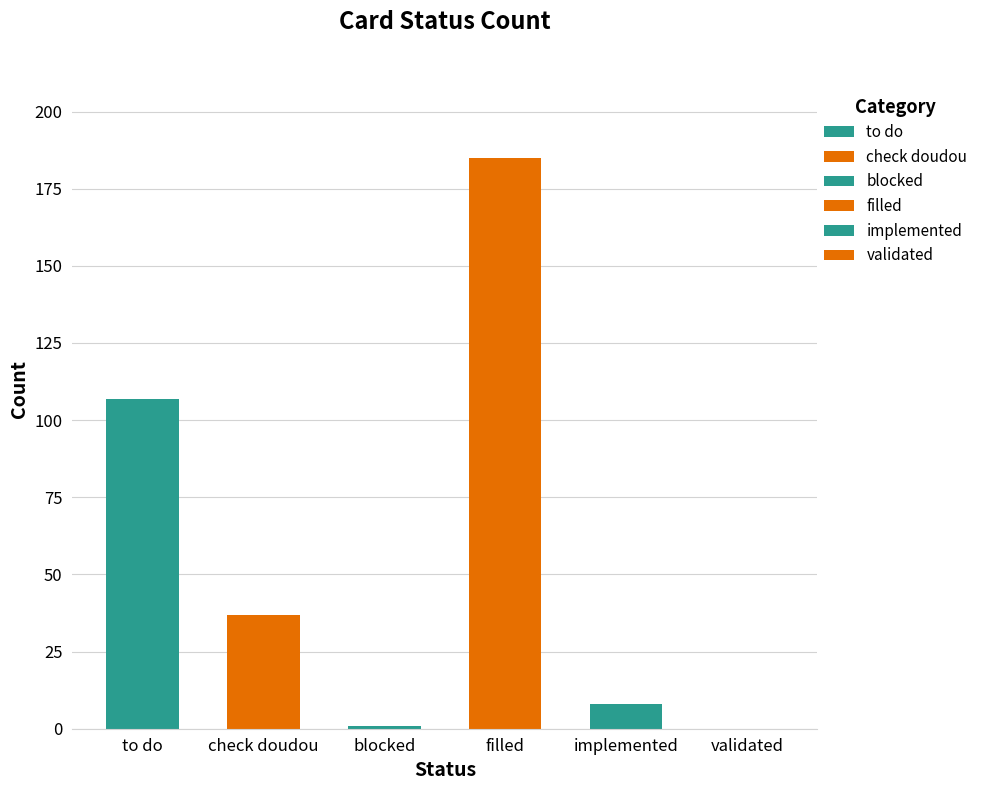

What is the average value?

56